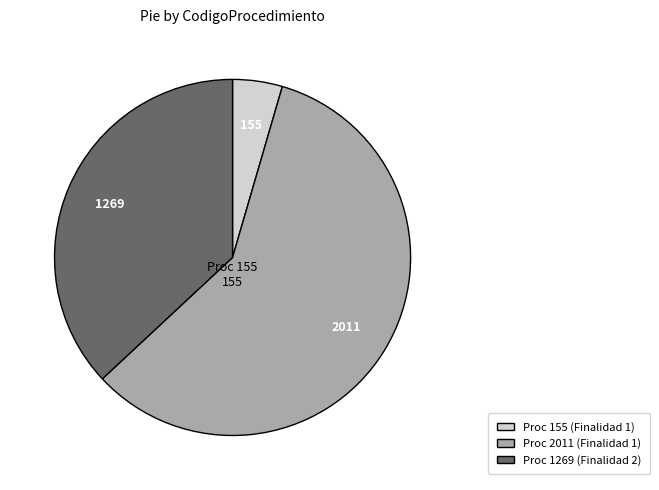

Is there a majority slice in this chart?

Yes